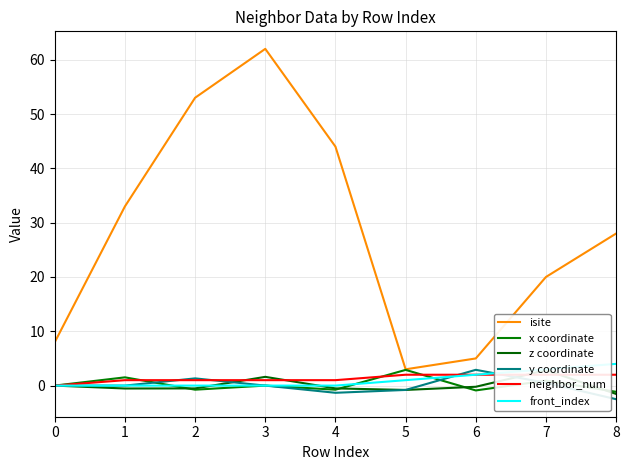

Is it true that z coordinate equals -0.8 at 4?

False